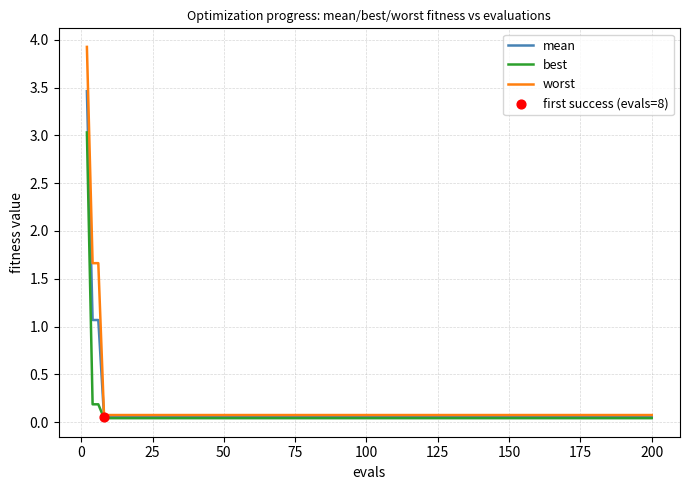

Rank the series by their maximum value, from lowest to highest.

best, mean, worst